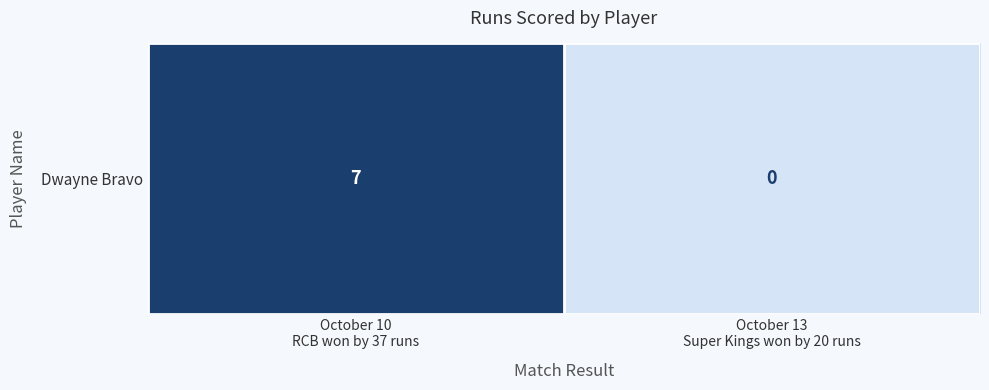

The value at October 13
Super Kings won by 20 runs is 0. True or false?

True